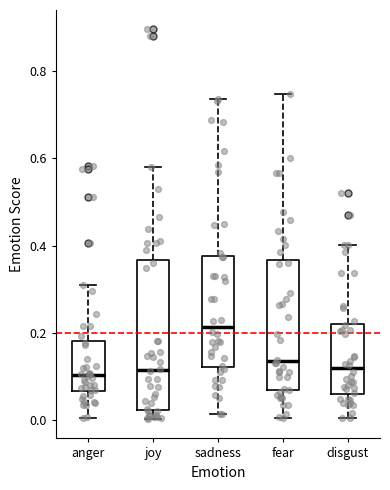

Where is the lower edge of the box for anger on the y-axis? The values are not printed on the chart, so give them approximately, as read against the axis.

0.06